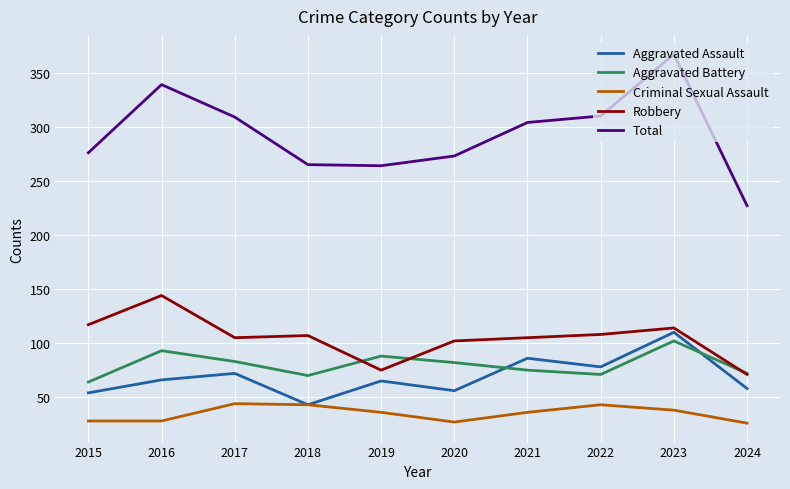

Rank the series at 2019 from lowest to highest value.

Criminal Sexual Assault, Aggravated Assault, Robbery, Aggravated Battery, Total